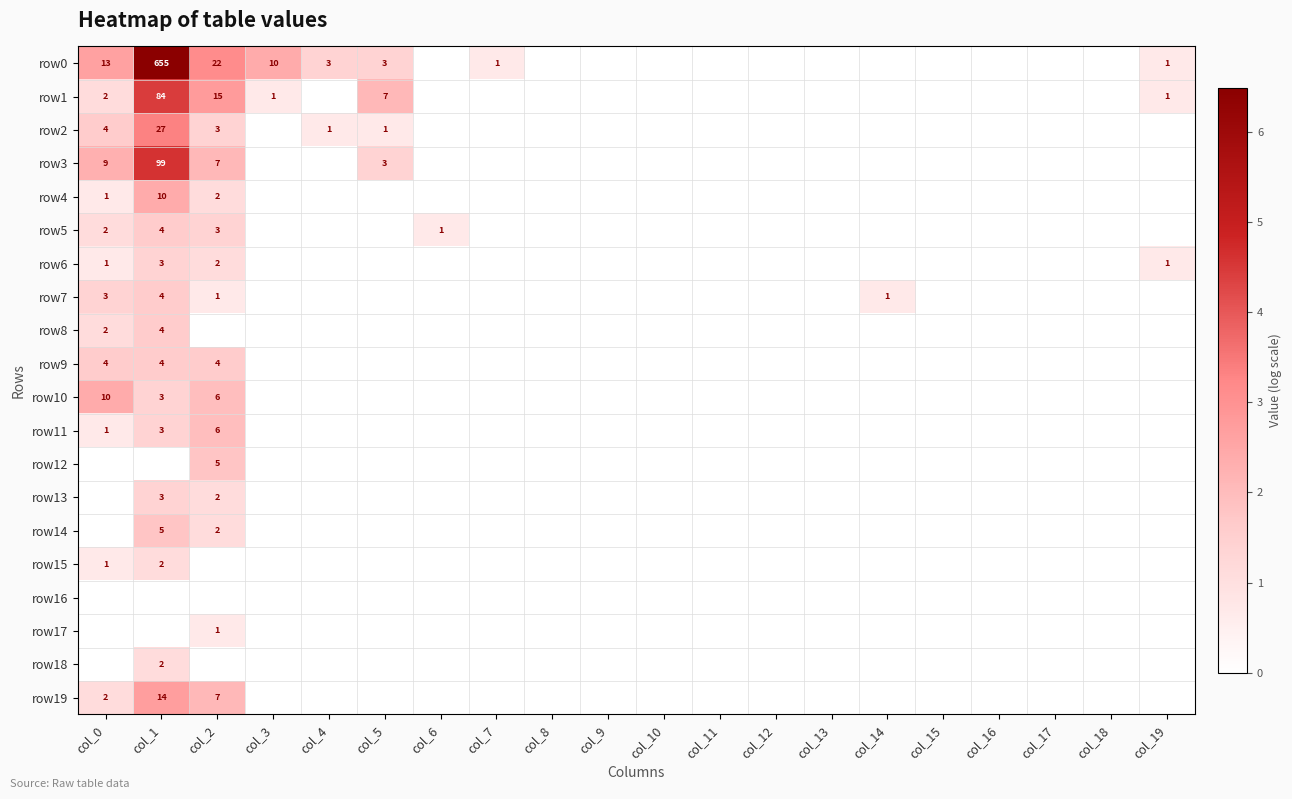

Is the value of row14 at col_1 greater than the value of row0 at col_0?

No